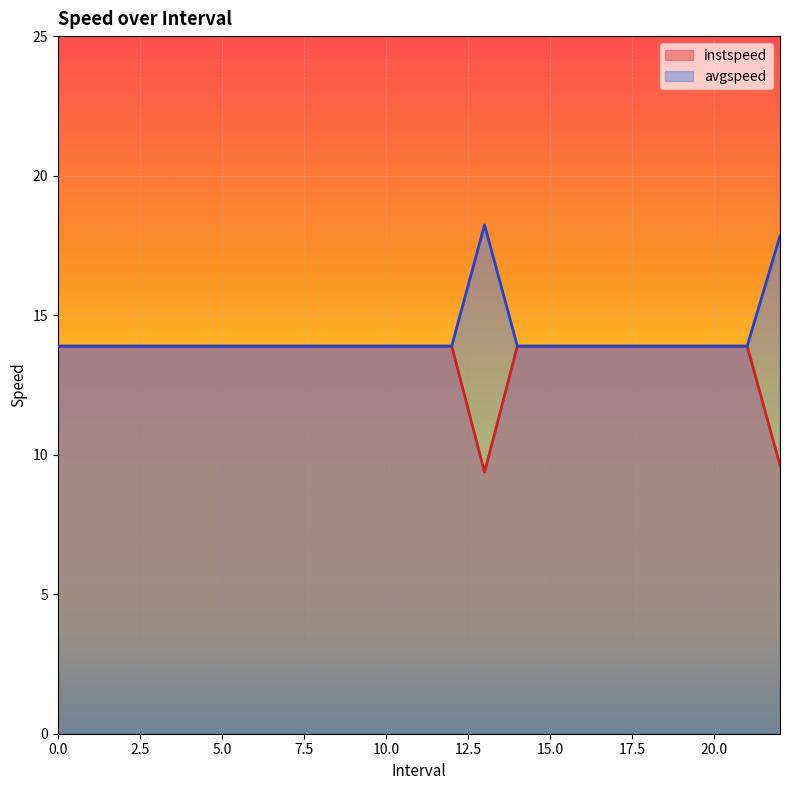

List the series in order of their overall mean, lowest first.

instspeed, avgspeed